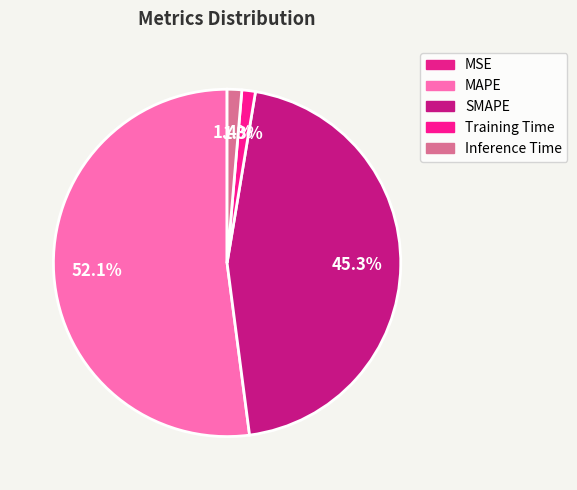

Does any single category account for the majority?

Yes